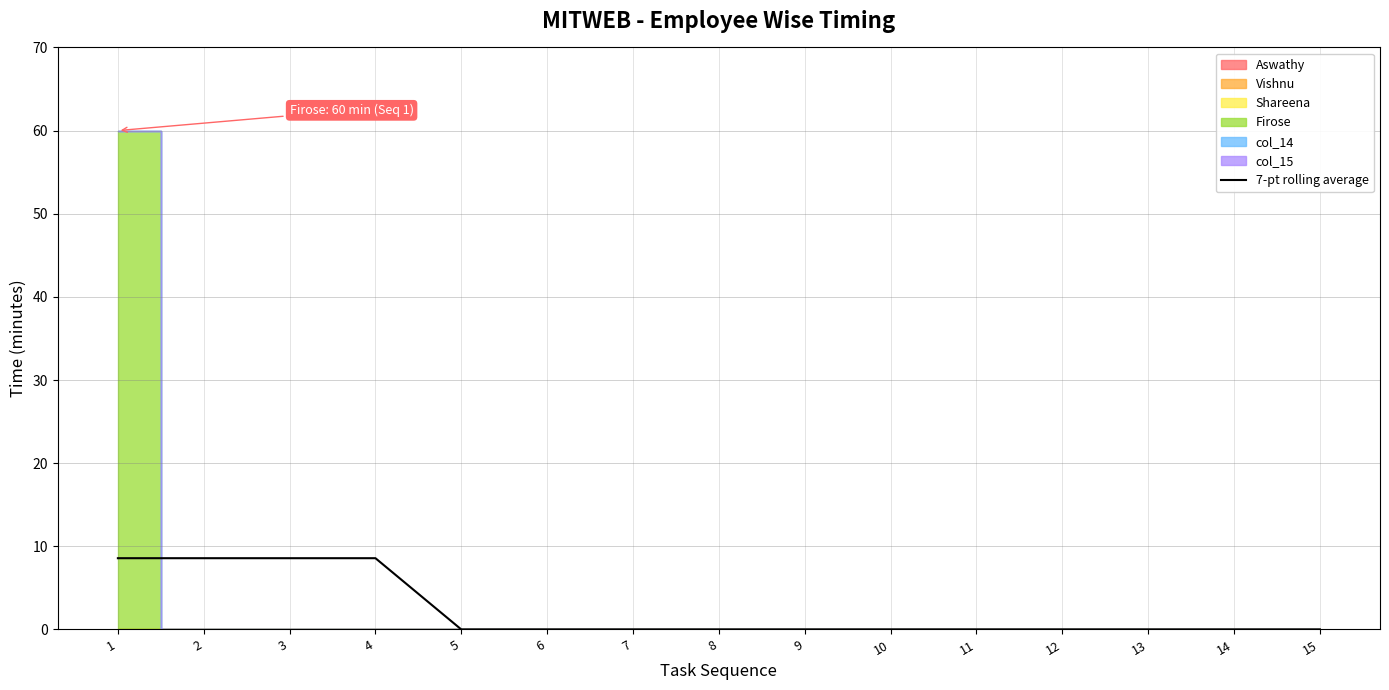

What is the difference between the maximum and minimum values?

8.6